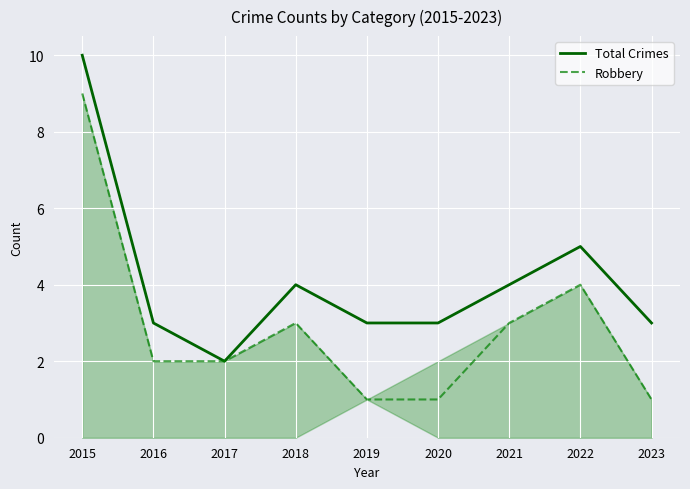

How many lines are shown in the chart?

2